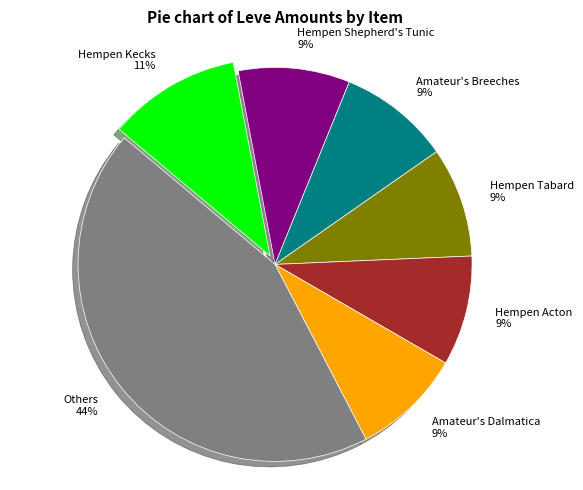

To the nearest percent, what is the difference between the largest and smallest slice percentages?

35%